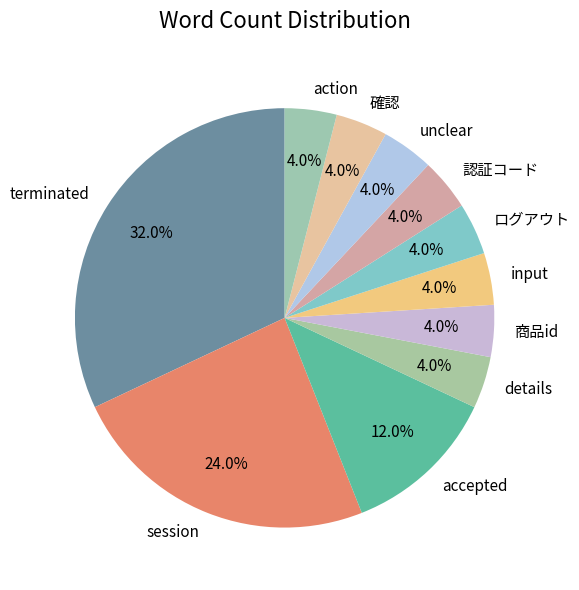

What is the largest slice in the pie chart?

terminated